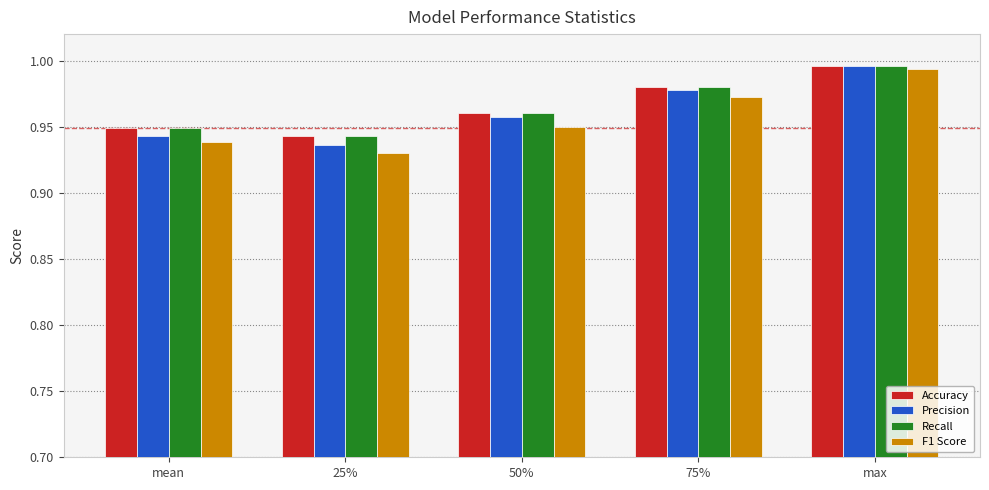

Between mean and 75%, which series saw the biggest shift?

Precision